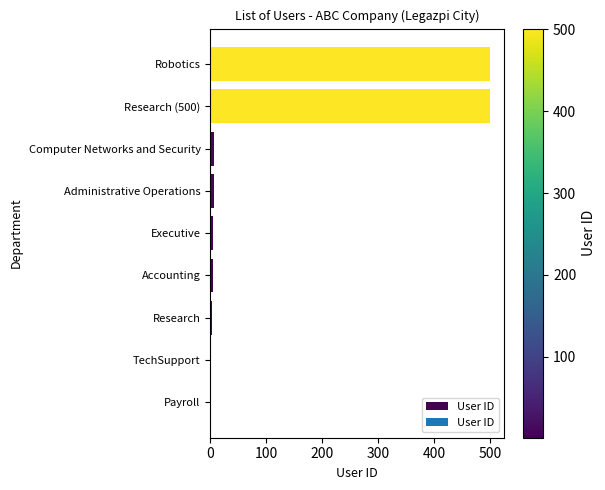

Which has a higher value, Robotics or TechSupport?

Robotics